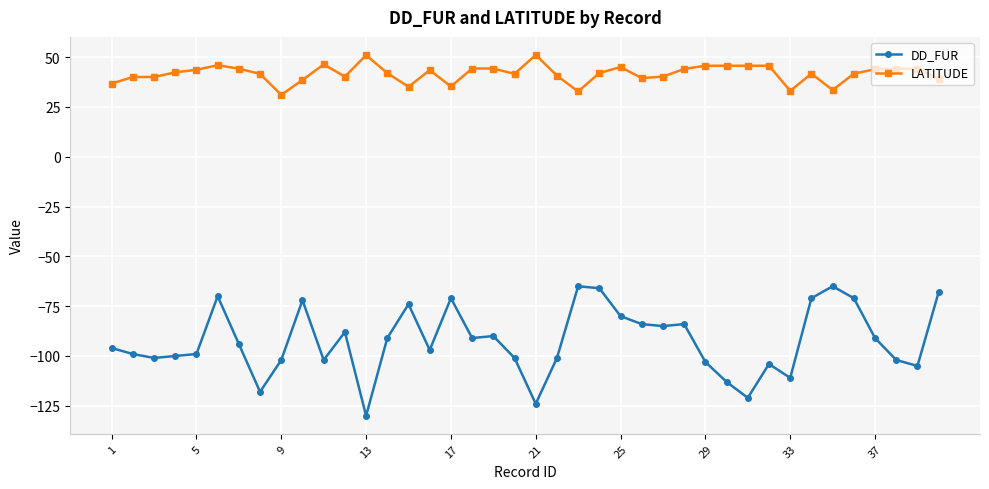

What is the difference between the maximum and minimum values in the DD_FUR series?

65.0